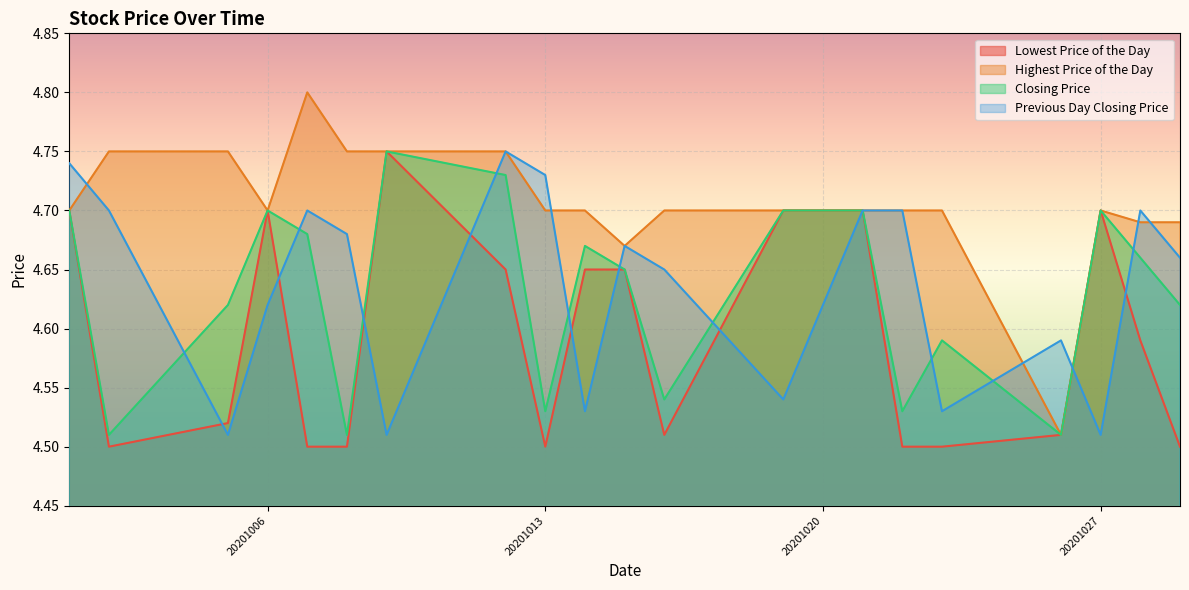

The value of Previous Day Closing Price at 20201002 is 3.2. True or false?

False